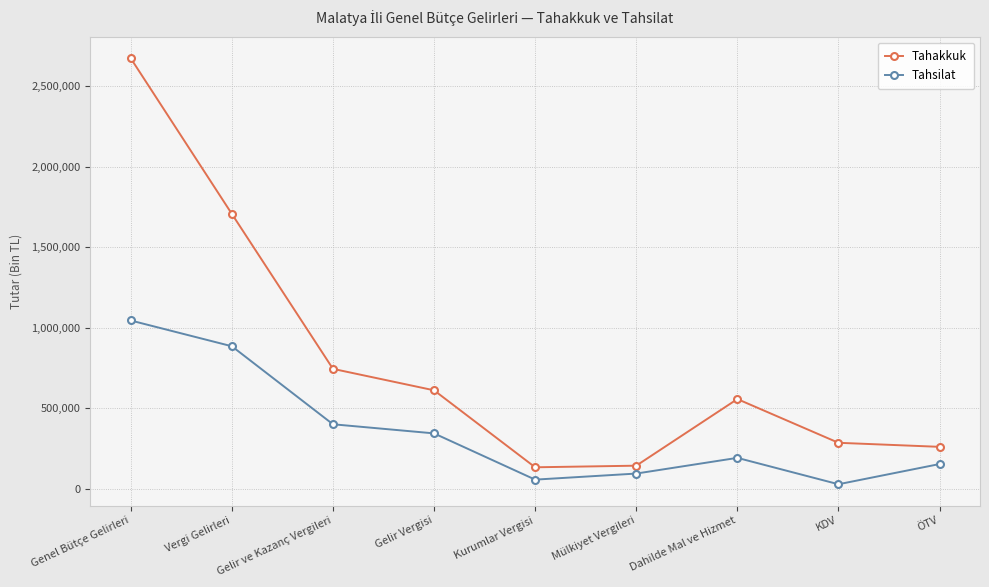

What is the total value across all series at Genel Bütçe Gelirleri?

3716883